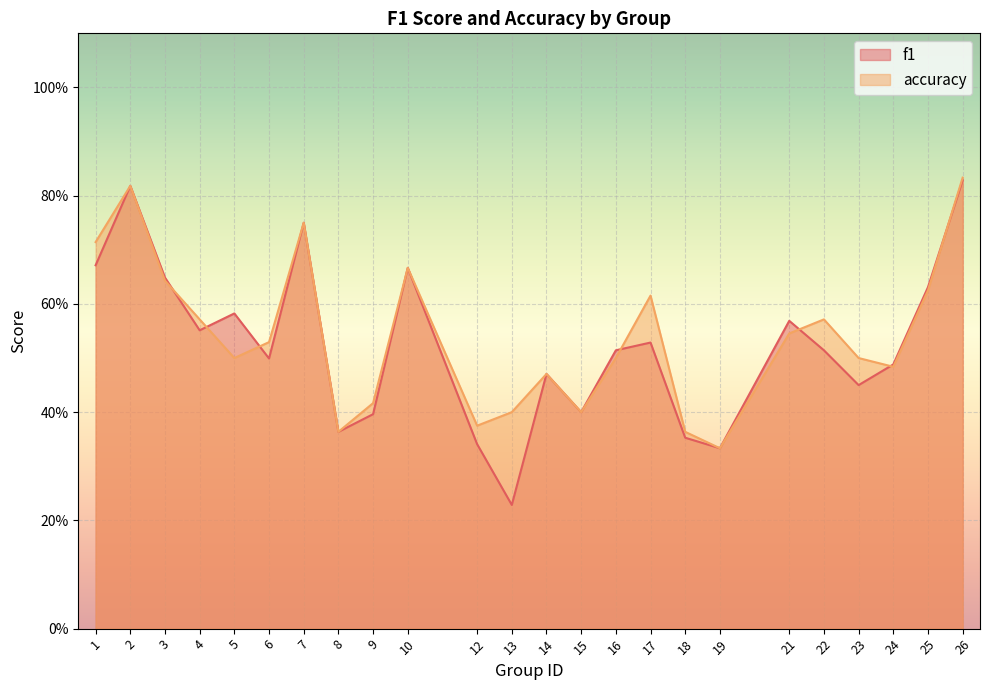

What is the sum of all f1 values?

12.6